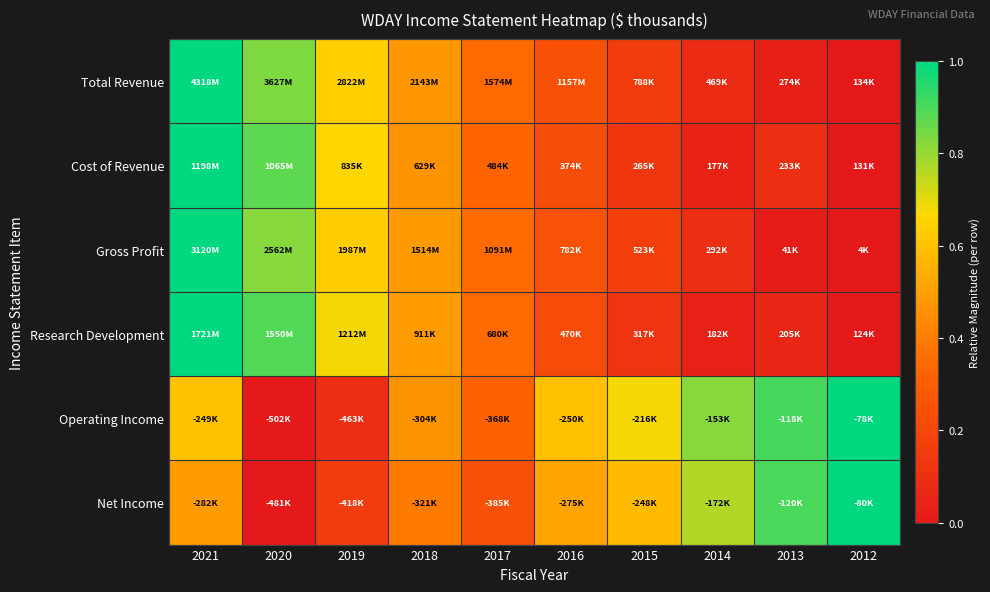

Reading left to right, extract all data points from this chart.

Total Revenue: 2021=1.0	2020=0.8	2019=0.6	2018=0.5	2017=0.3	2016=0.2	2015=0.2	2014=0.1	2013=0.0	2012=0.0
Cost of Revenue: 2021=1.0	2020=0.9	2019=0.7	2018=0.5	2017=0.3	2016=0.2	2015=0.1	2014=0.0	2013=0.1	2012=0.0
Gross Profit: 2021=1.0	2020=0.8	2019=0.6	2018=0.5	2017=0.3	2016=0.2	2015=0.2	2014=0.1	2013=0.0	2012=0.0
Research Development: 2021=1.0	2020=0.9	2019=0.7	2018=0.5	2017=0.3	2016=0.2	2015=0.1	2014=0.0	2013=0.1	2012=0.0
Operating Income: 2021=0.6	2020=0.0	2019=0.1	2018=0.5	2017=0.3	2016=0.6	2015=0.7	2014=0.8	2013=0.9	2012=1.0
Net Income: 2021=0.5	2020=0.0	2019=0.2	2018=0.4	2017=0.2	2016=0.5	2015=0.6	2014=0.8	2013=0.9	2012=1.0